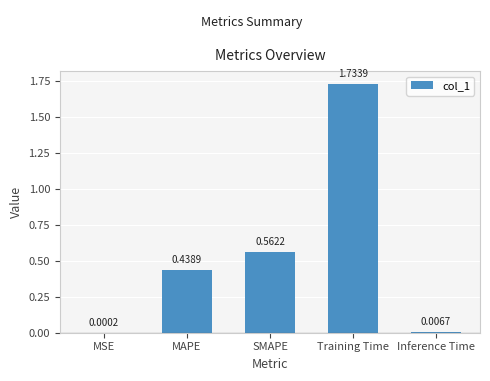

What is the sum of all values?

2.7